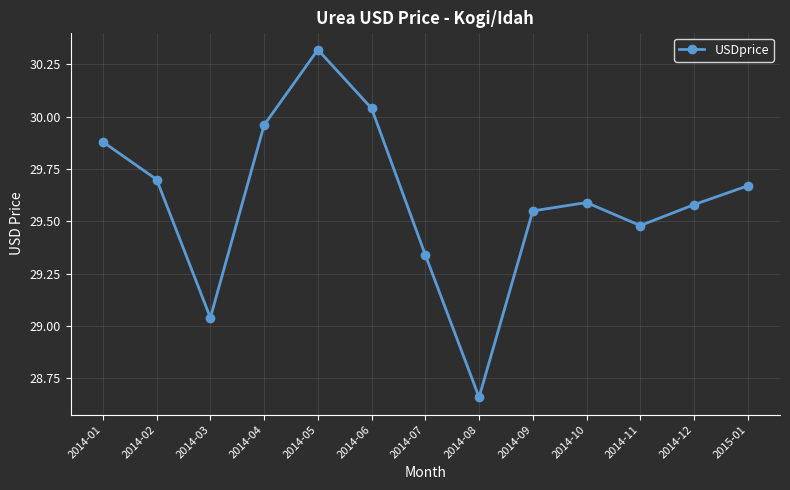

How many series are shown in this chart?

1